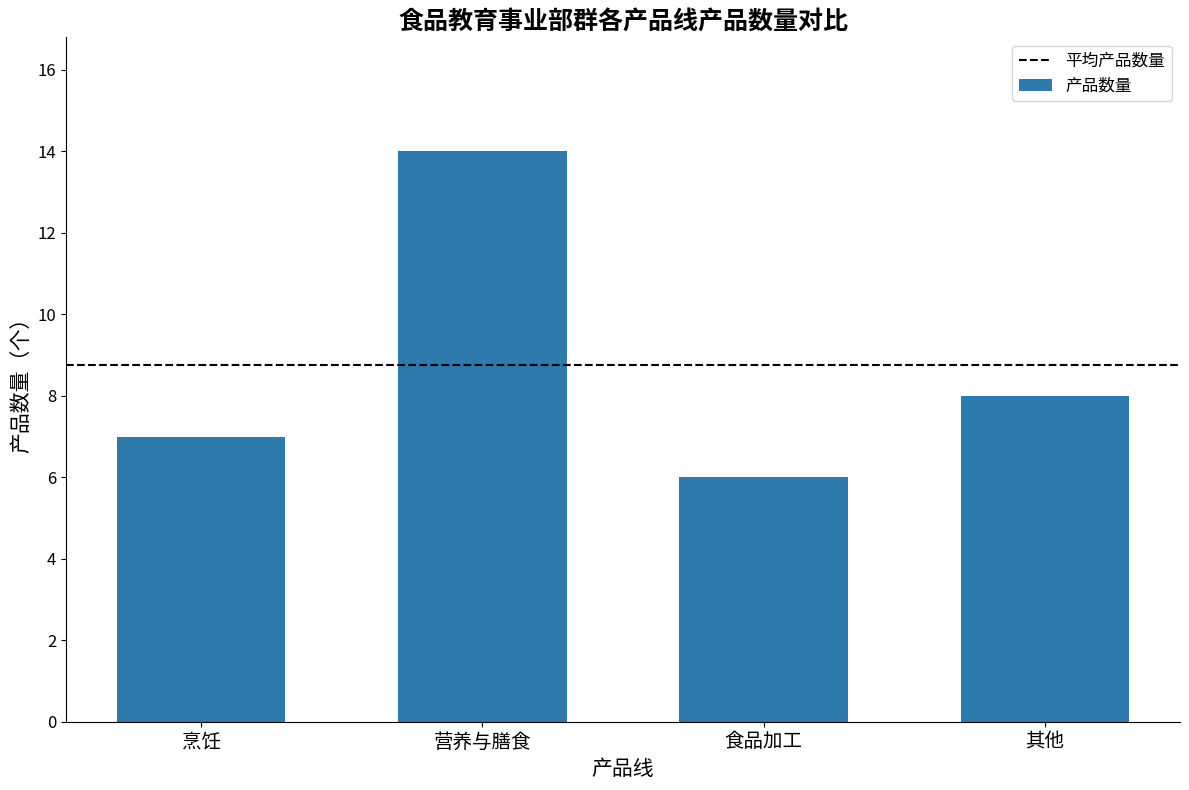

What is the smallest value displayed?

6